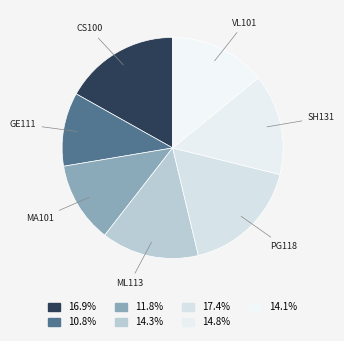

Does any single category account for the majority?

No